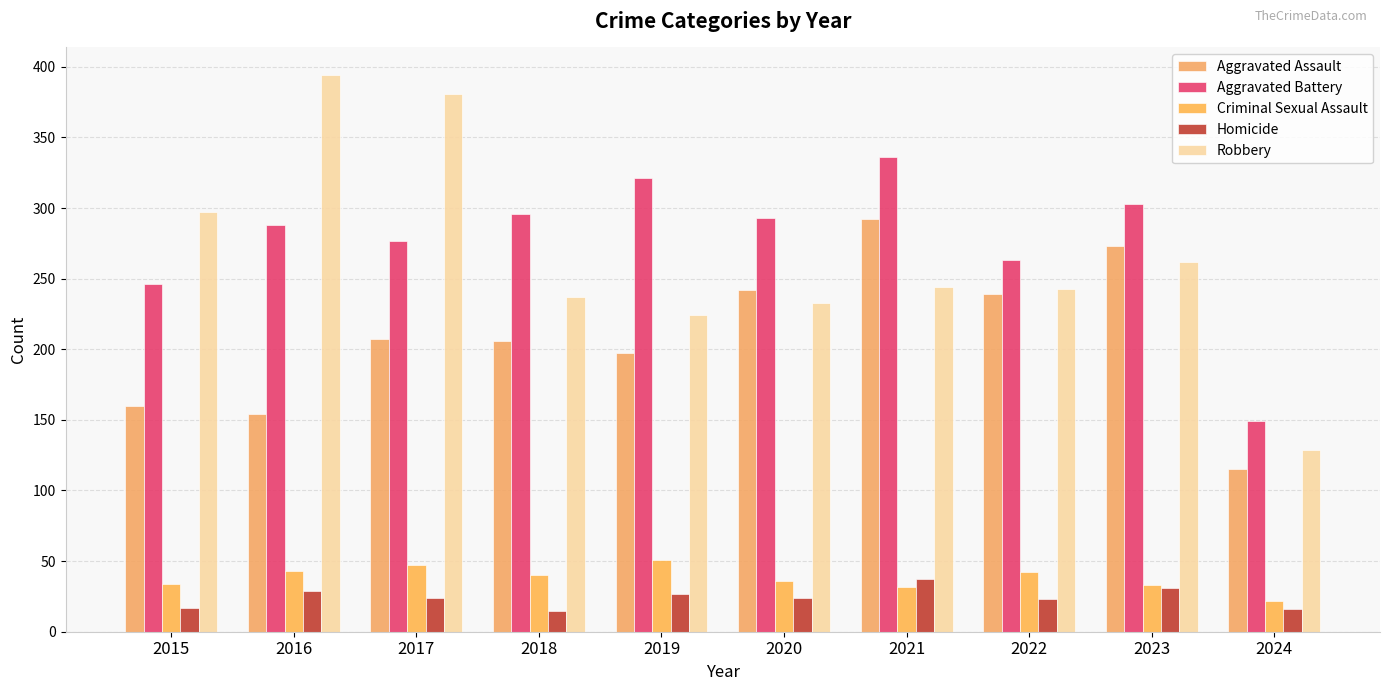

What is the total value across all series at 2018?

794